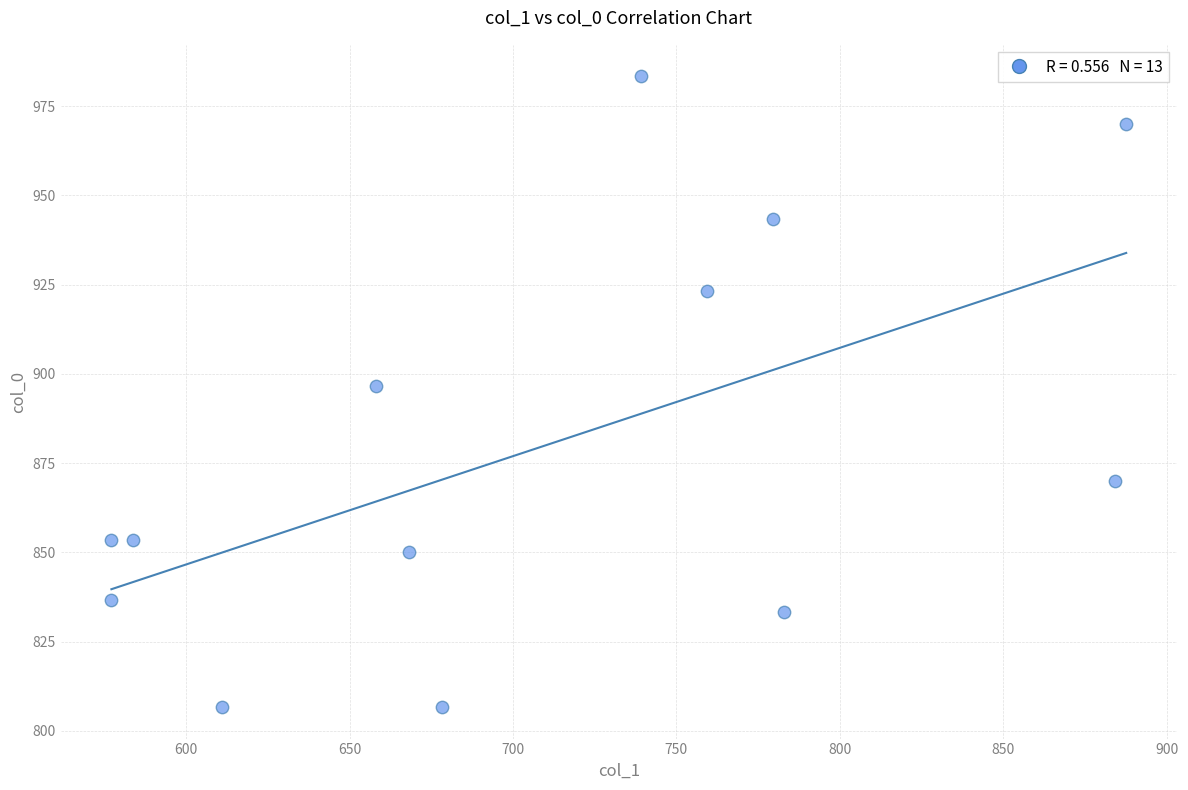

What is the range of X values (max minus min)?

310.5